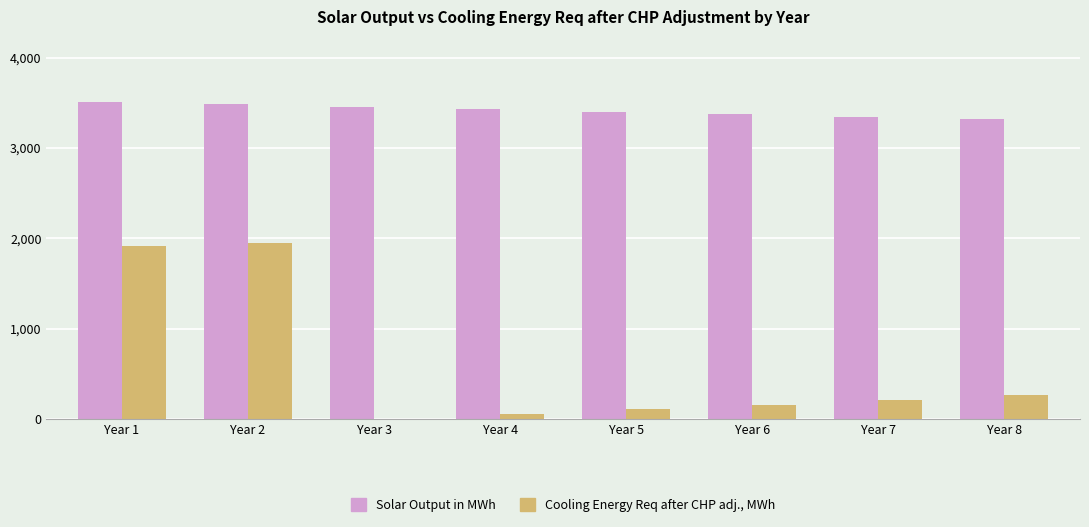

Which series has the largest total across all categories?

Solar Output in MWh